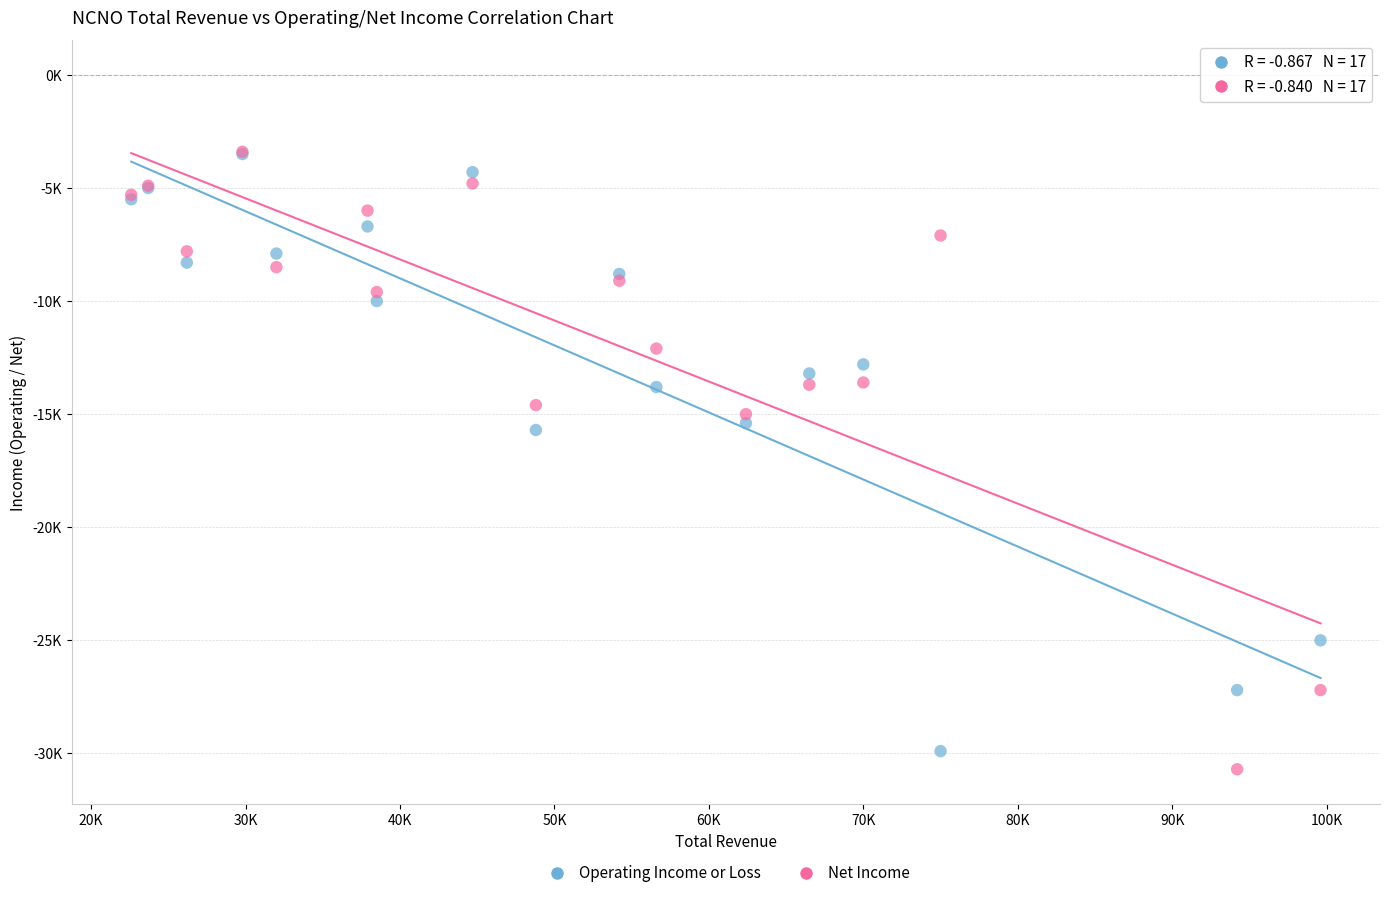

What are all the series names shown in the legend?

Operating Income or Loss, Net Income